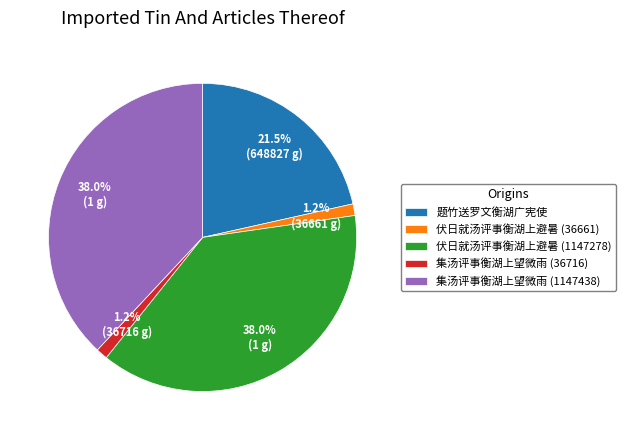

Which has a higher value, 集汤评事衡湖上望微雨 (36716) or 集汤评事衡湖上望微雨 (1147438)?

集汤评事衡湖上望微雨 (1147438)